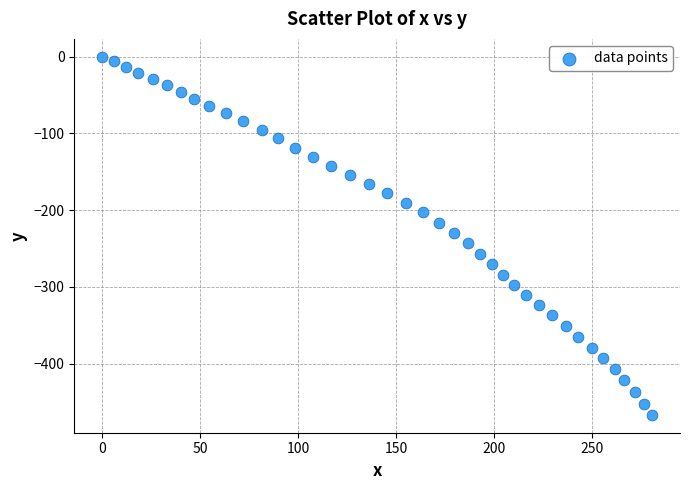

What is the range of Y values (max minus min)?

466.8